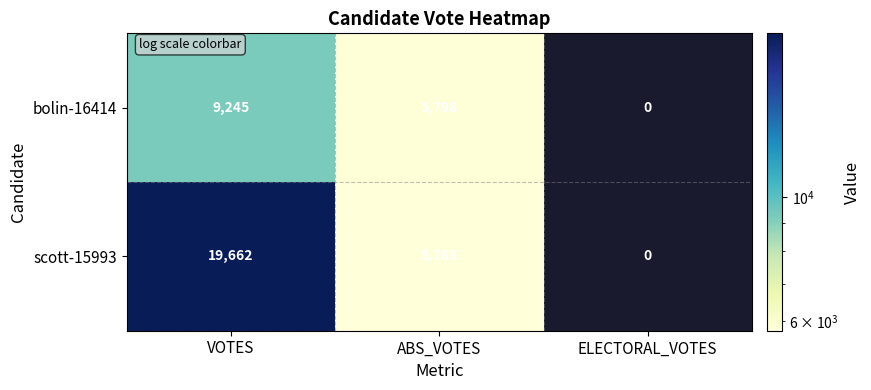

Reading right to left, list all the values displayed in this chart.

bolin-16414: 0	5798	9245
scott-15993: 0	5763	19662